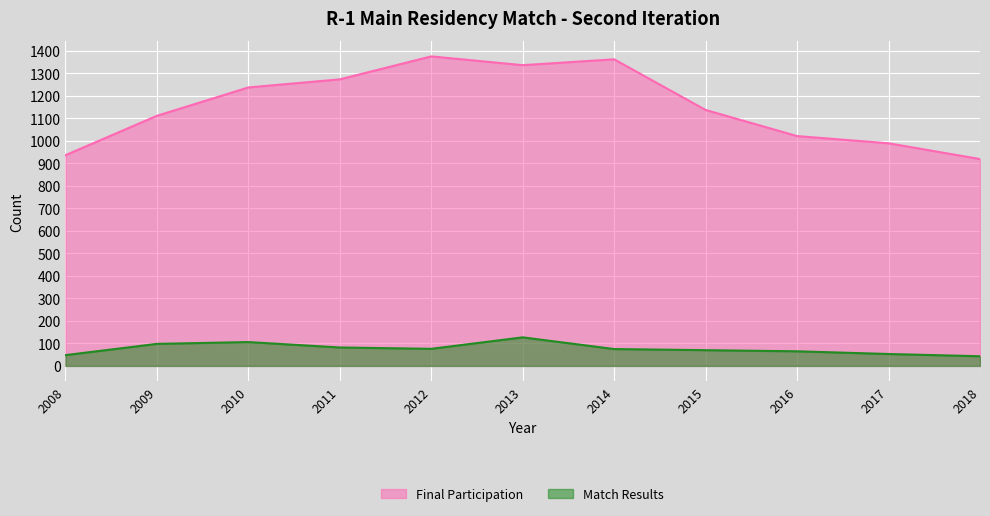

Rank the series by their maximum value, from lowest to highest.

Match Results, Final Participation